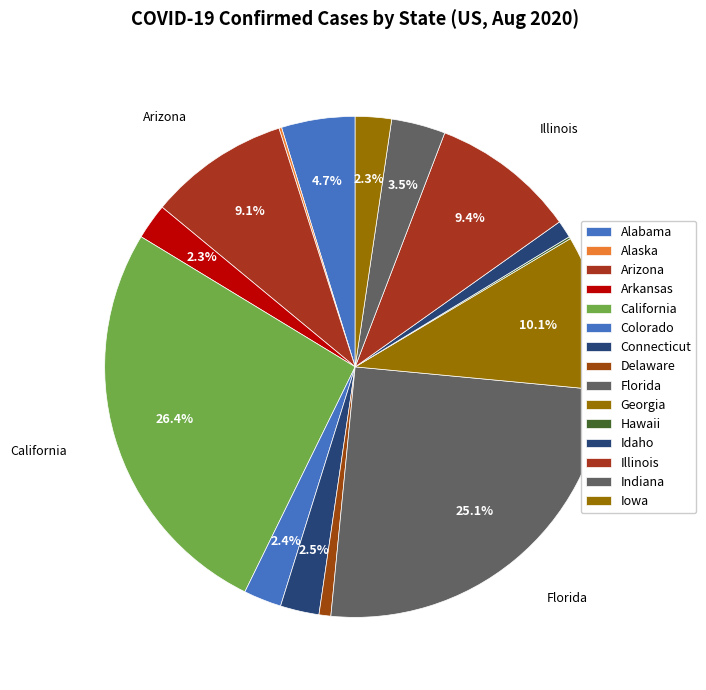

Combined, what portion of the pie is Delaware and Florida?

25.8%